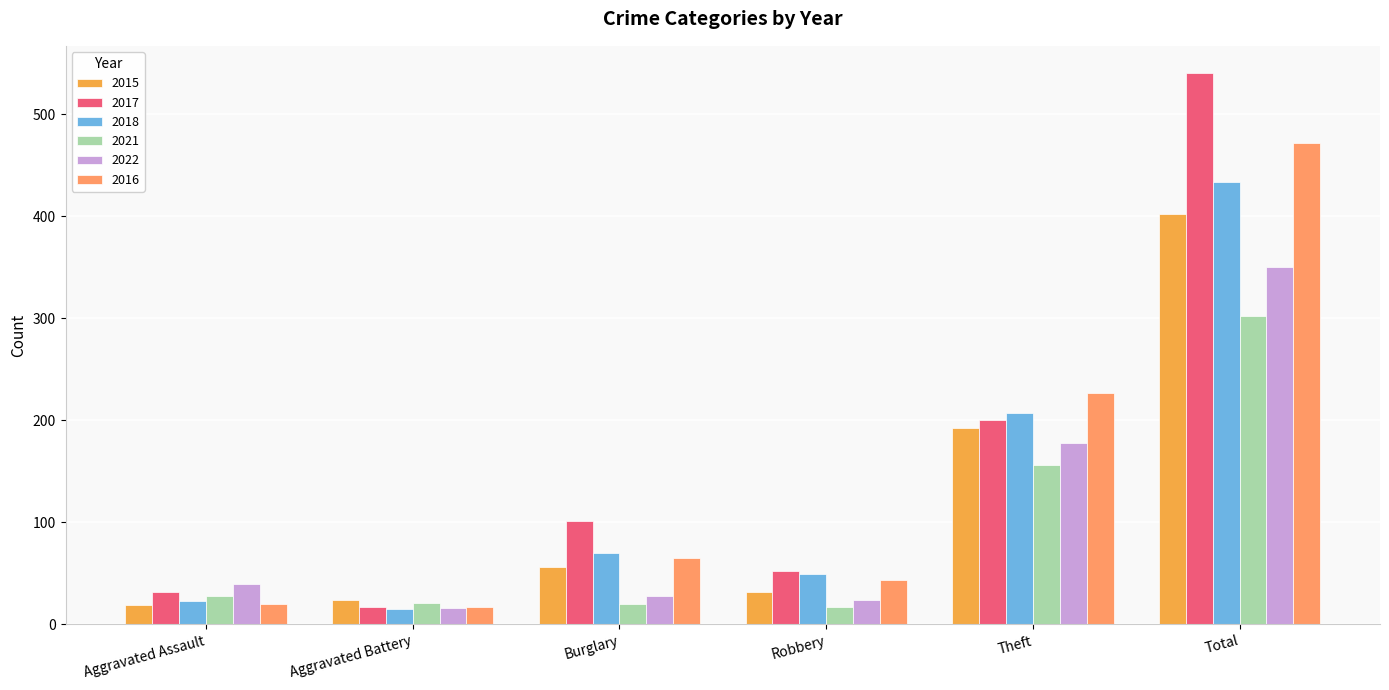

Between Theft and Robbery, which is larger?

Theft